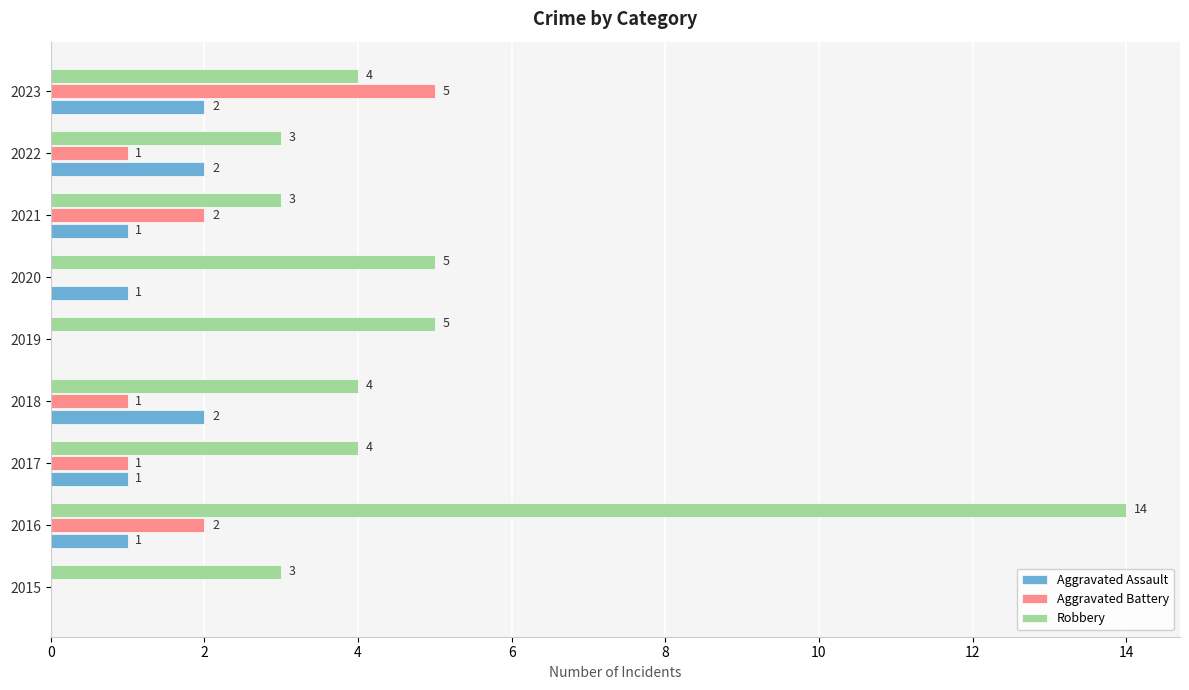

Which category has the highest value in the Aggravated Battery series?

2023